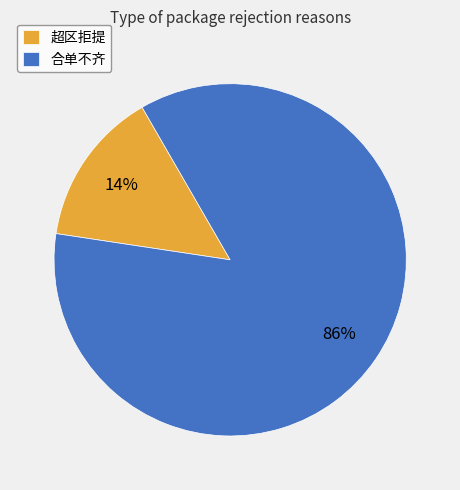

Approximately how many times larger is the value at 超区拒提 compared to 合单不齐?

0.2